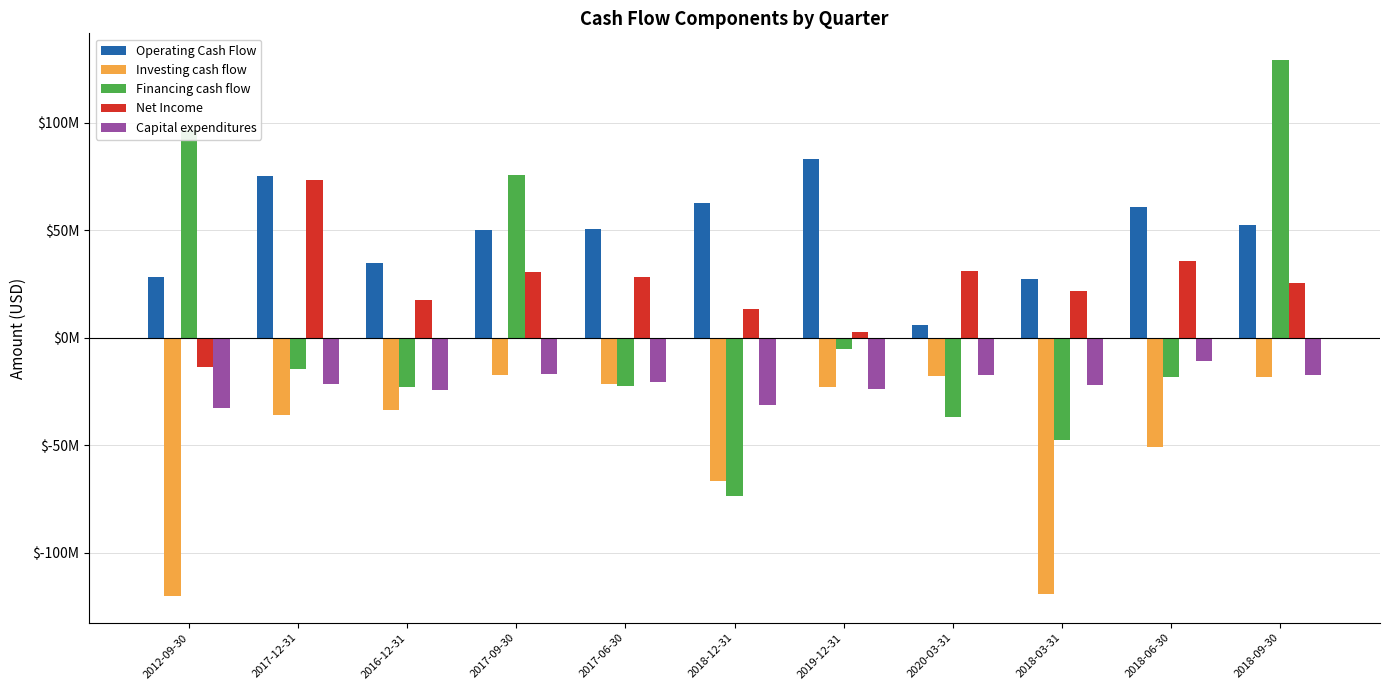

How many groups of bars are there?

11